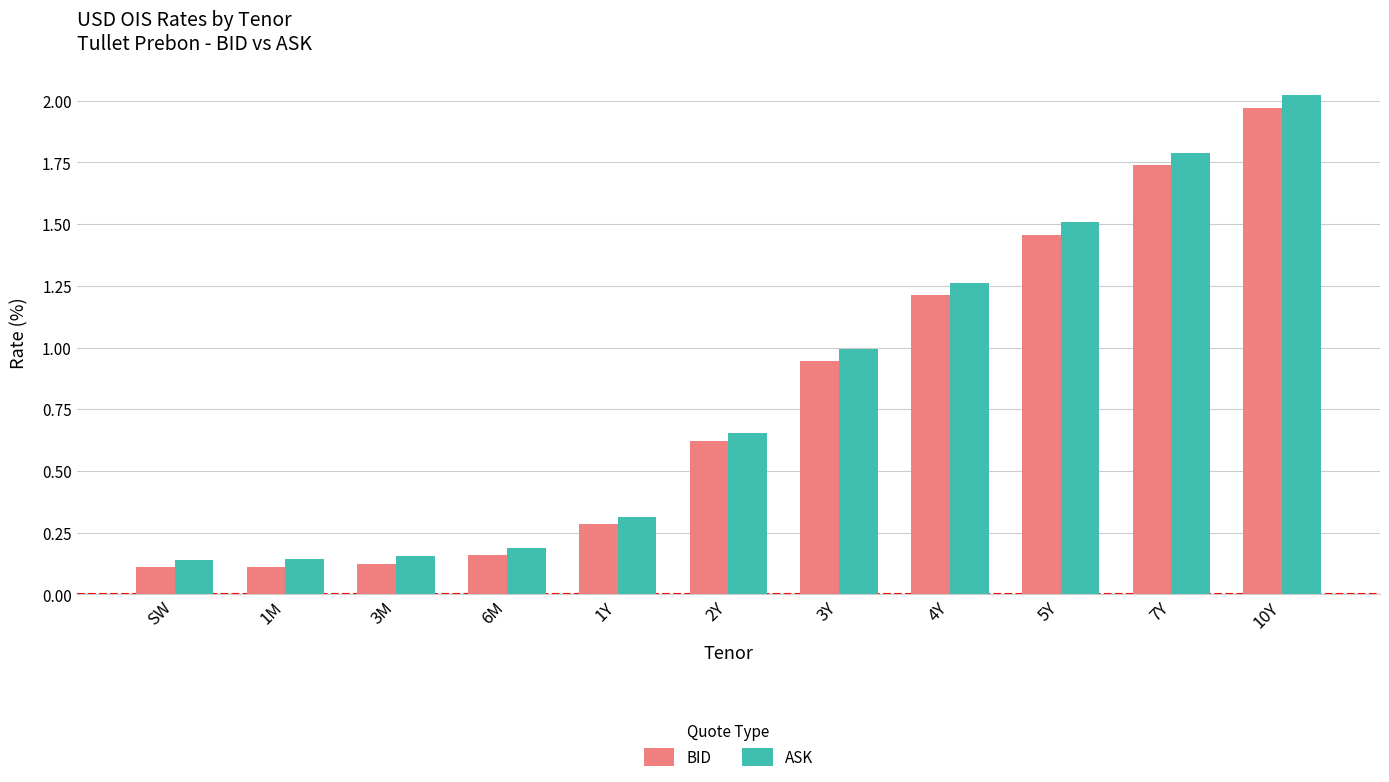

Which series has the largest range (max minus min)?

ASK